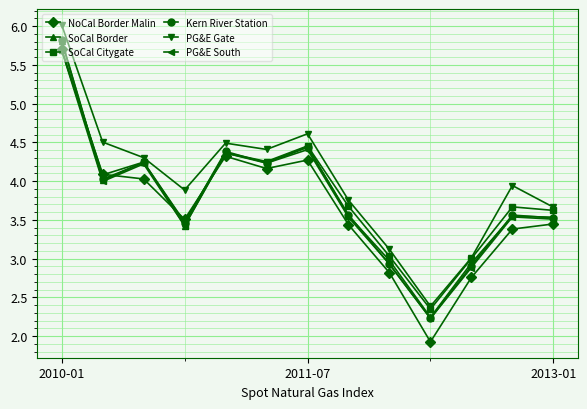

True or false: NoCal Border Malin has more than 0 points higher than both neighbors.

True